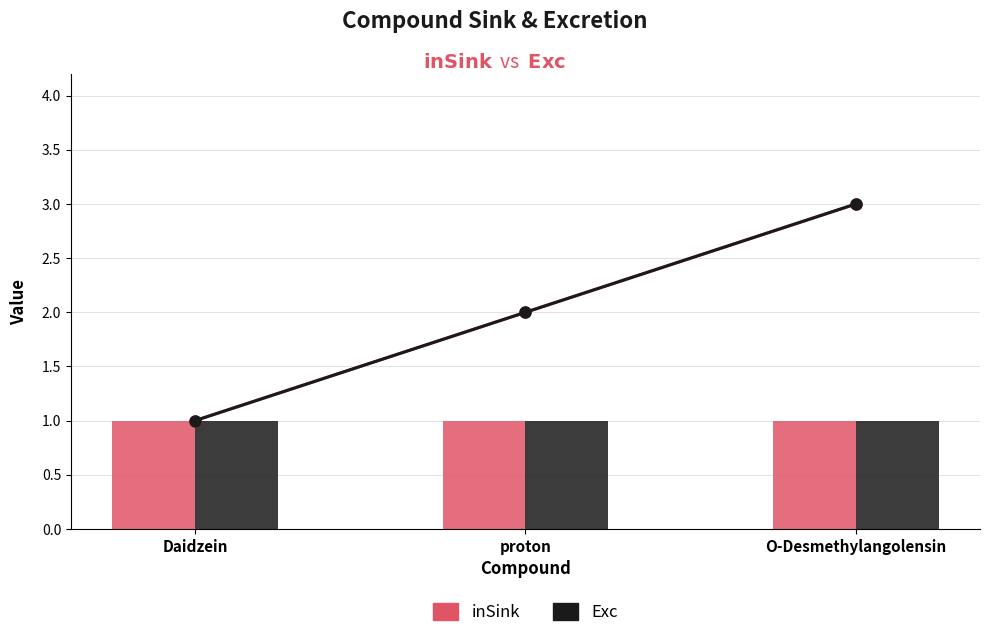

List the labels in order of inSink value, largest first.

O-Desmethylangolensin, proton, Daidzein